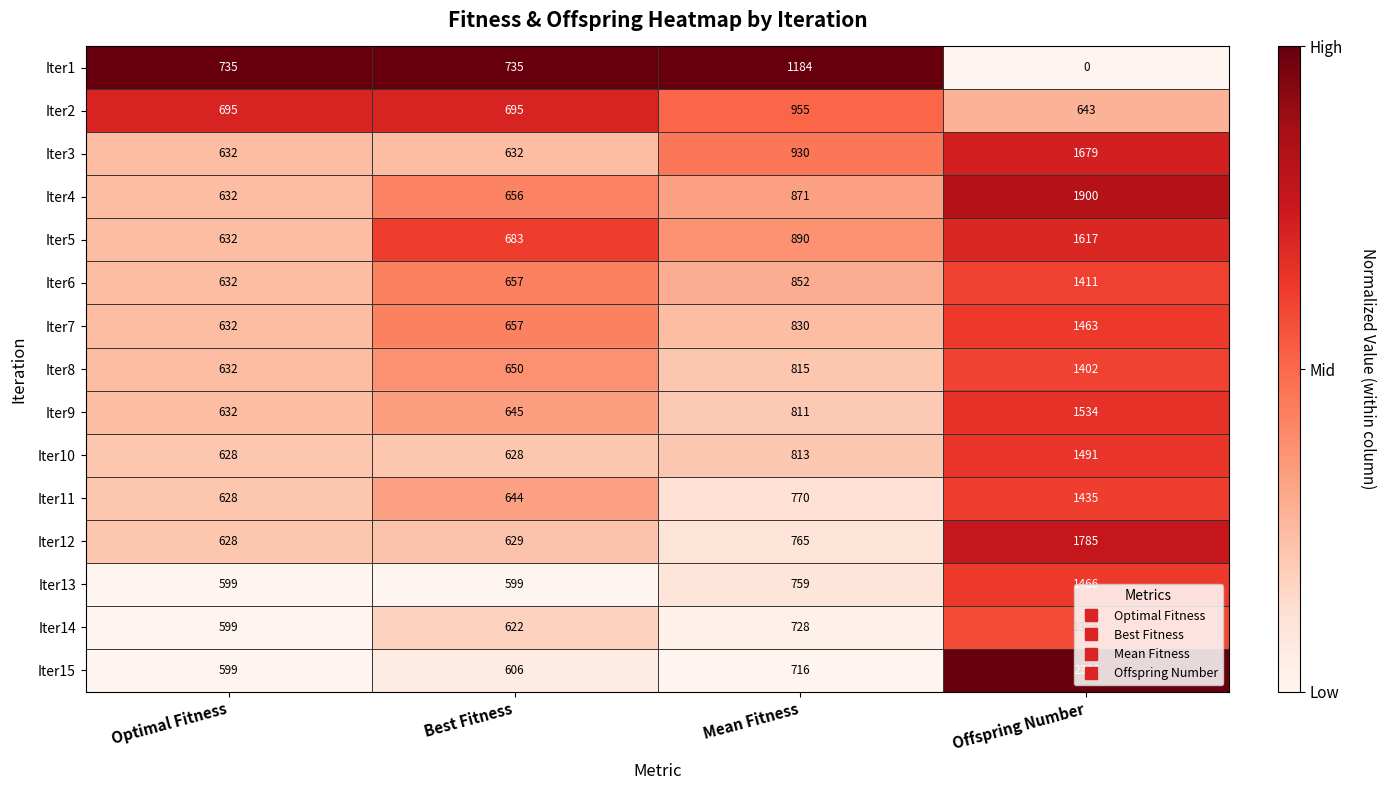

What is the total value across all series at Offspring Number?

21507